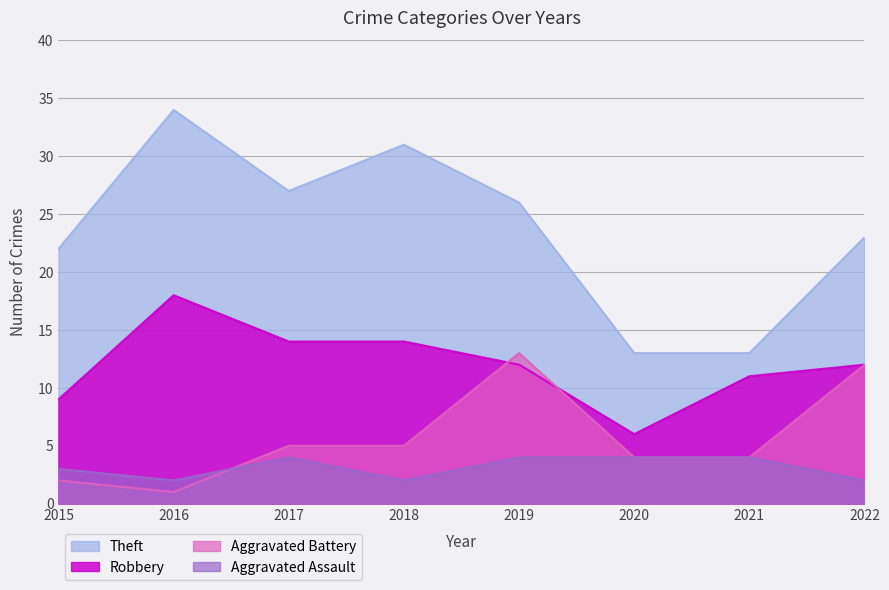

What is the average value of the Aggravated Assault series?

3